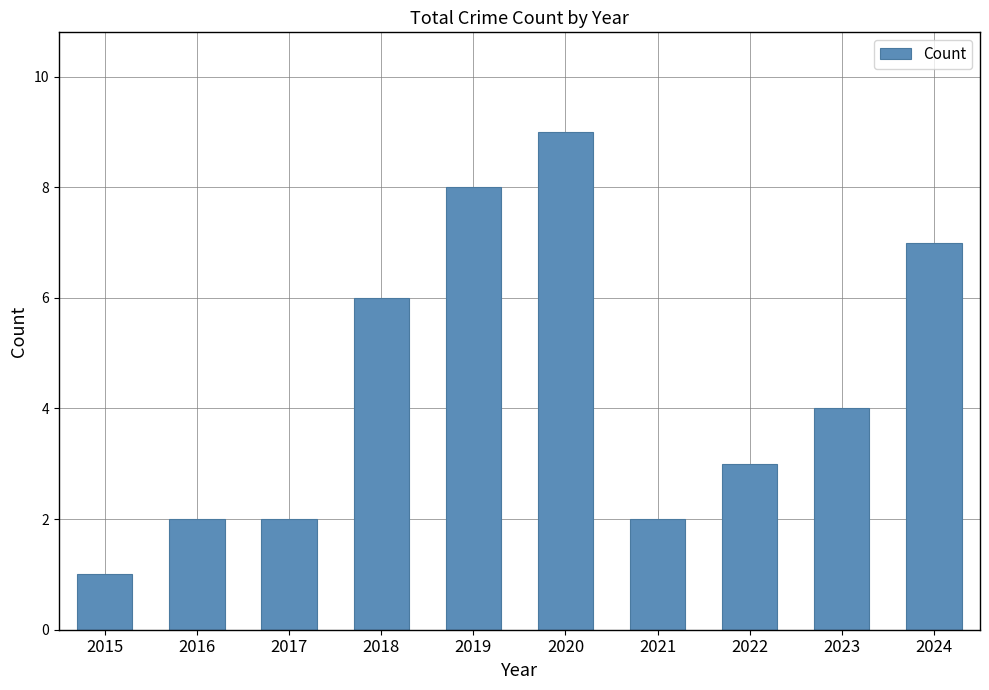

Which label corresponds to the smallest value in the chart?

2015